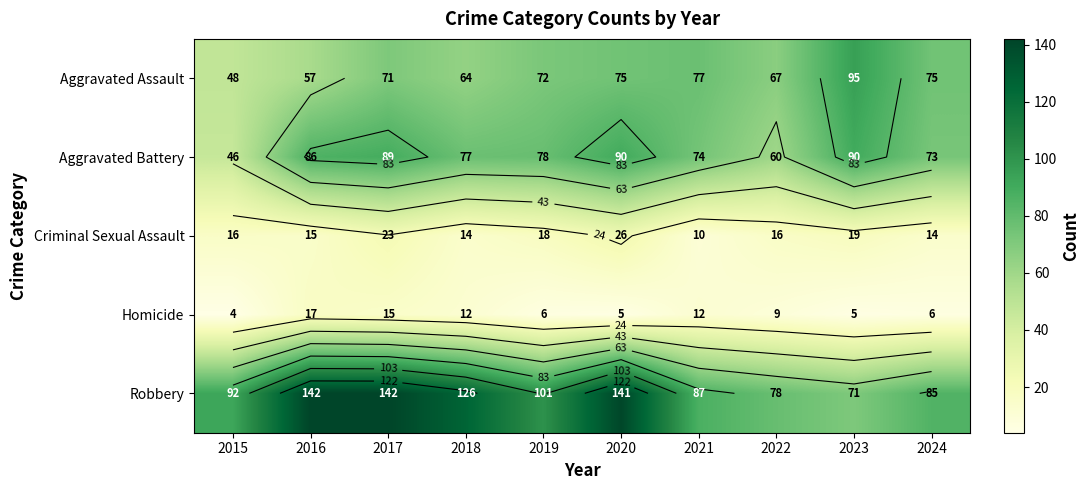

What is the average value of the Robbery series?

106